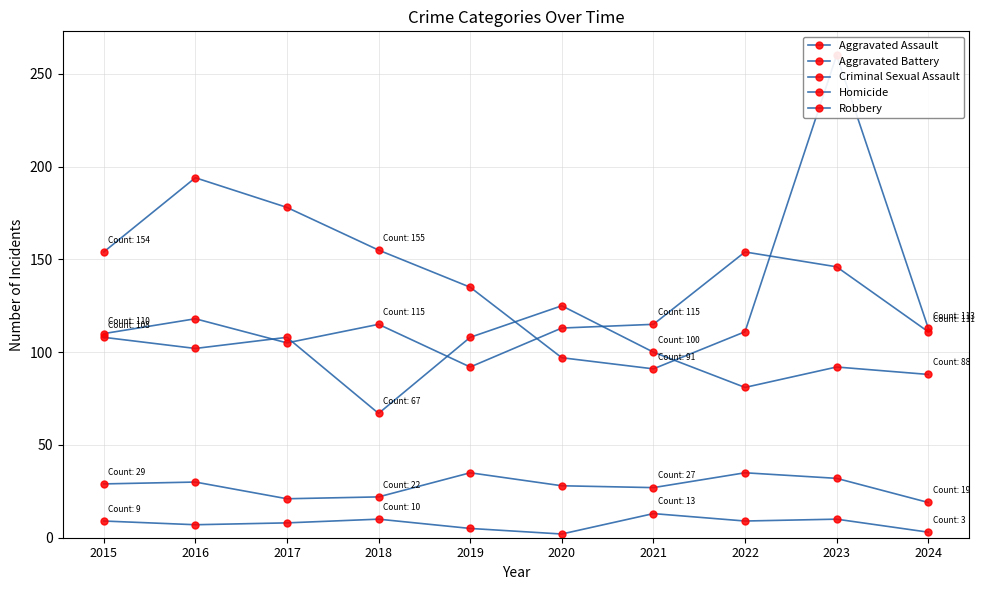

At which category does Criminal Sexual Assault reach its first local valley?

2017